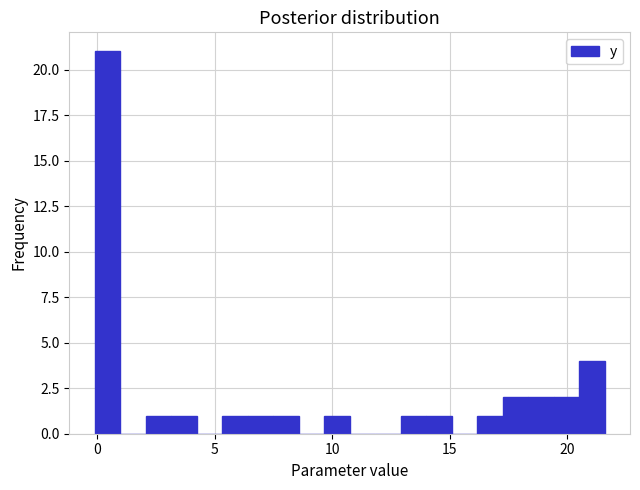

Around what value on the x-axis is the tallest bar? Give the approximate position of its centre, as read against the axis.

0.5